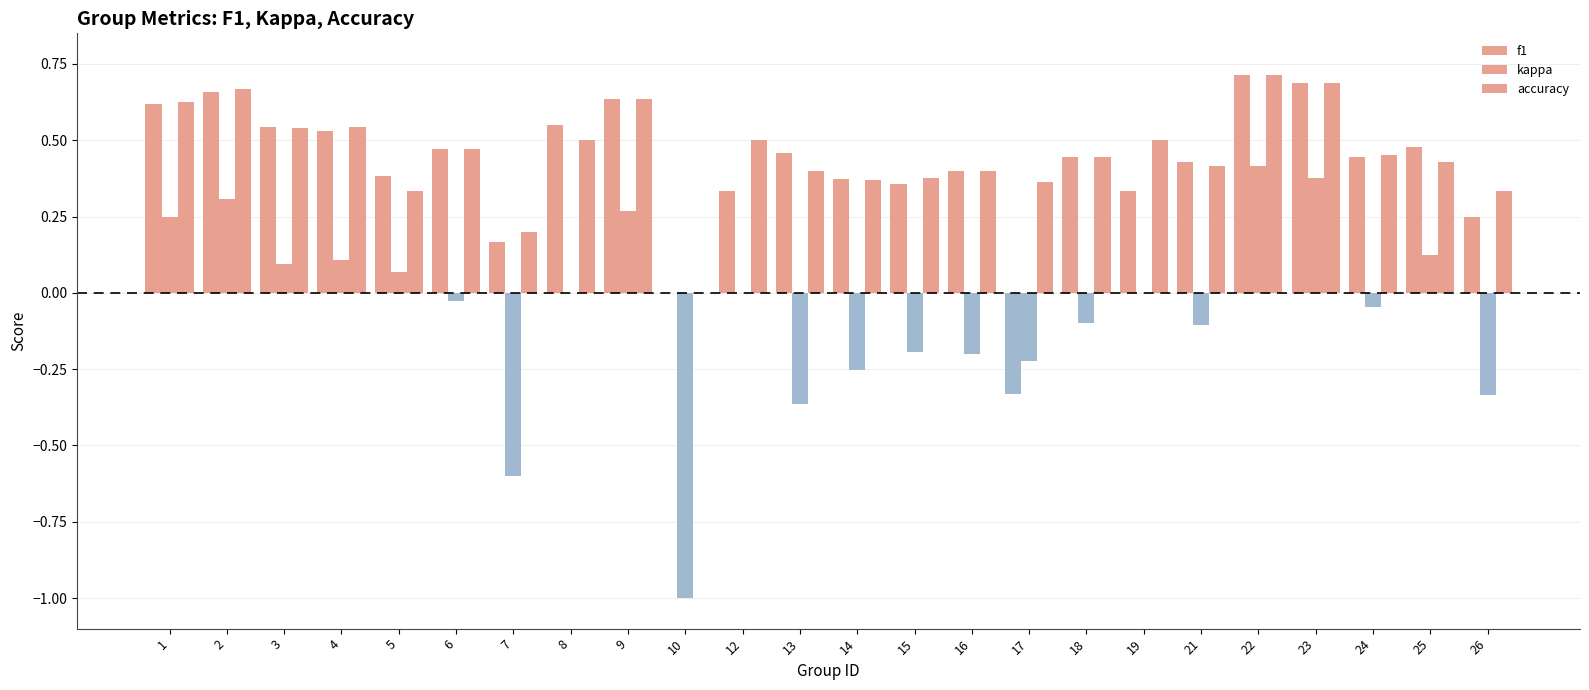

How many groups of bars are there?

24